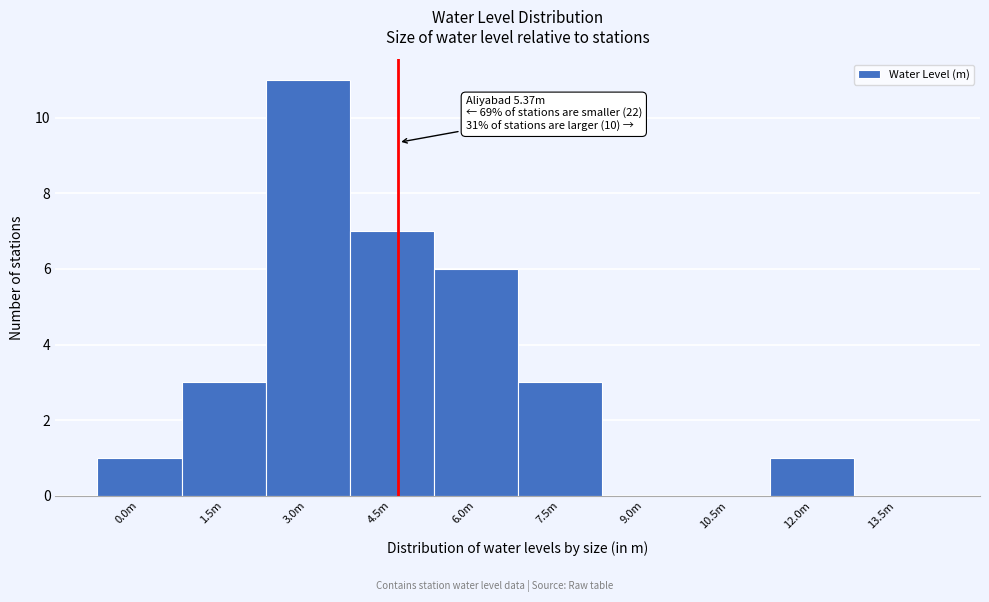

At which label is the value closest to 5?

6.0m